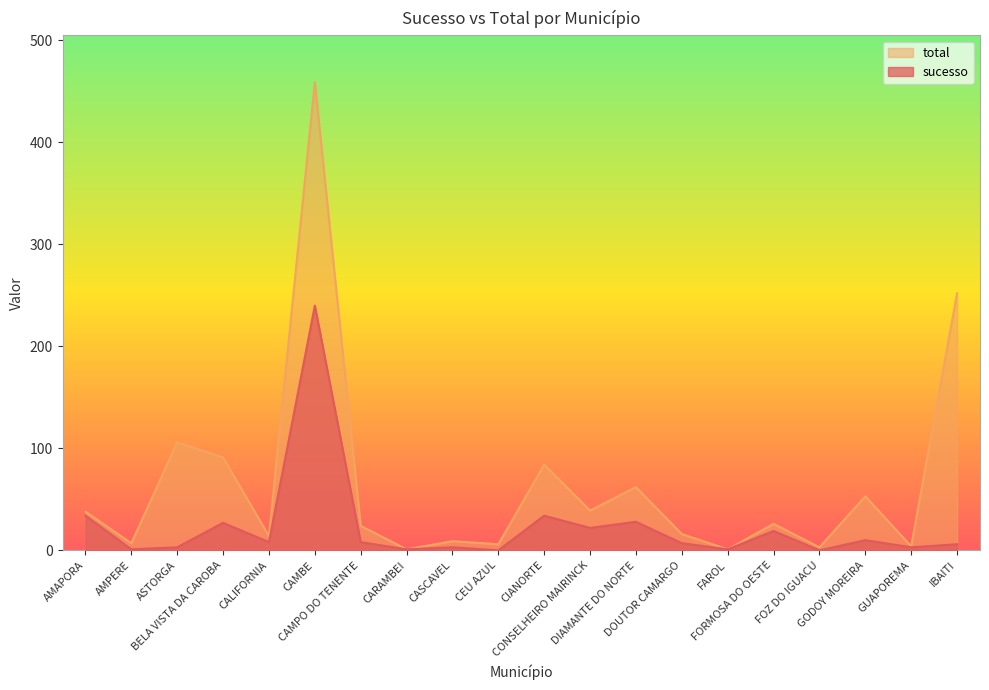

Reading right to left, transcribe all the data shown in this chart.

sucesso: 6	3	10	0	19	1	7	28	22	34	0	3	1	8	240	8	27	3	1	34
total: 252	4	53	3	26	1	16	62	39	84	6	9	1	24	459	14	91	106	7	38